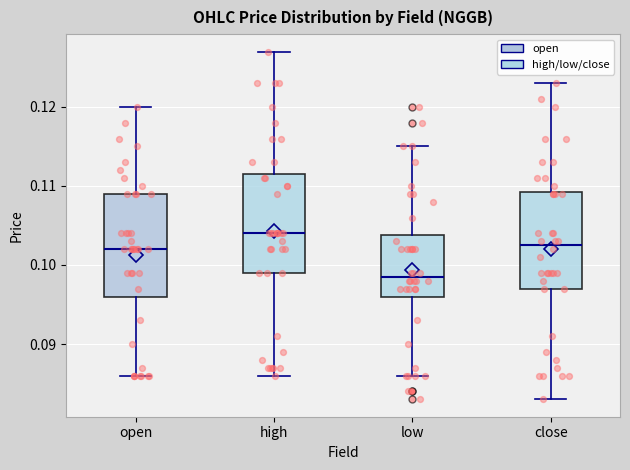

Reading left to right, transcribe this box plot: for each box, give where its median line is, the range the box spans, and where its two whiskers end, as read against the y-axis. The values are not printed on the chart, so give them approximately, as read against the axis.

open: median 0.102, box 0.096 to 0.109, whiskers 0.086 to 0.120
high: median 0.104, box 0.099 to 0.112, whiskers 0.086 to 0.127
low: median 0.099, box 0.096 to 0.104, whiskers 0.086 to 0.115
close: median 0.103, box 0.097 to 0.109, whiskers 0.083 to 0.123